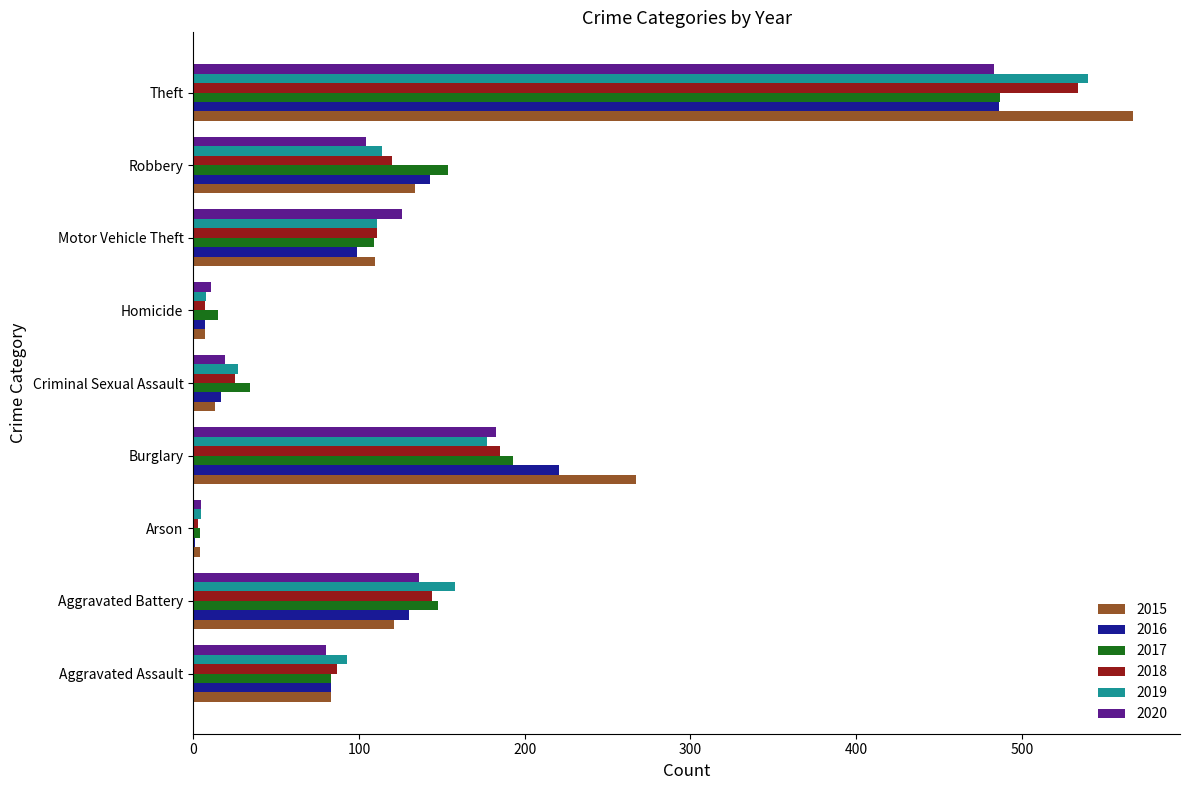

What is the sum of the 2020 values at Aggravated Assault and Aggravated Battery?

216